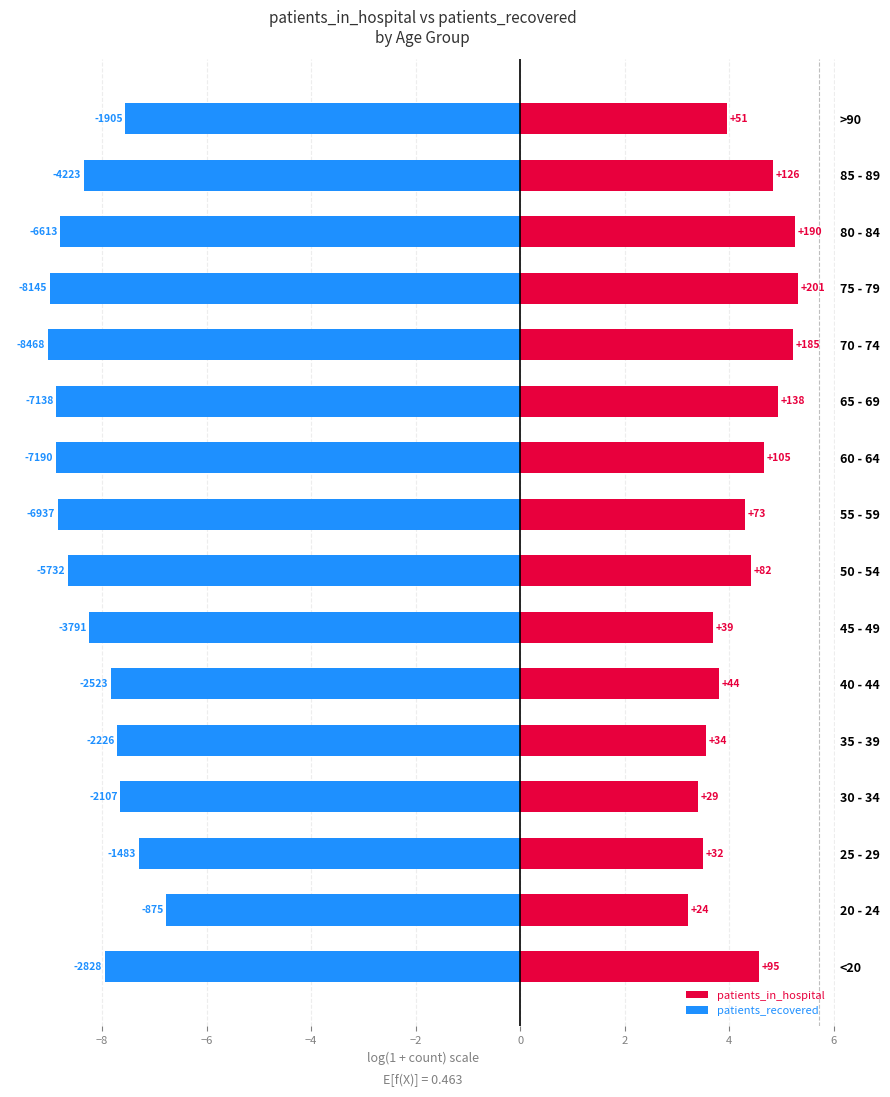

What is the value of the patients_in_hospital bar at the 13th from the left?

5.3